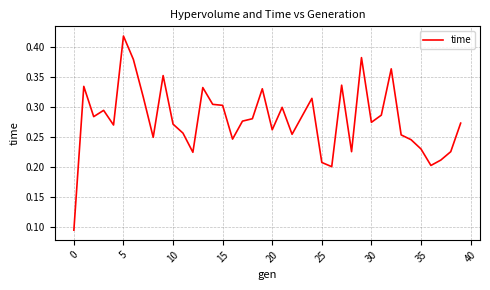

What is the minimum value shown in the chart?

0.1